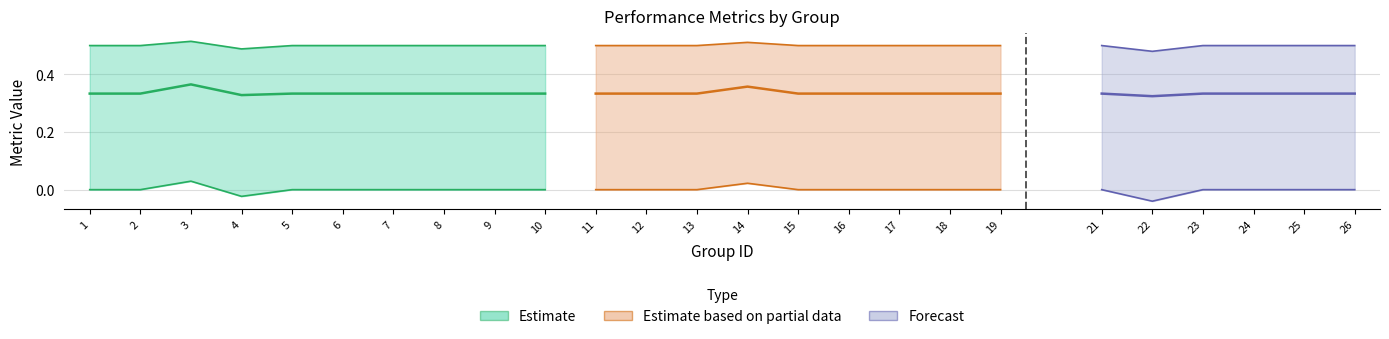

True or false: kappa and f1 intersect in this chart.

False